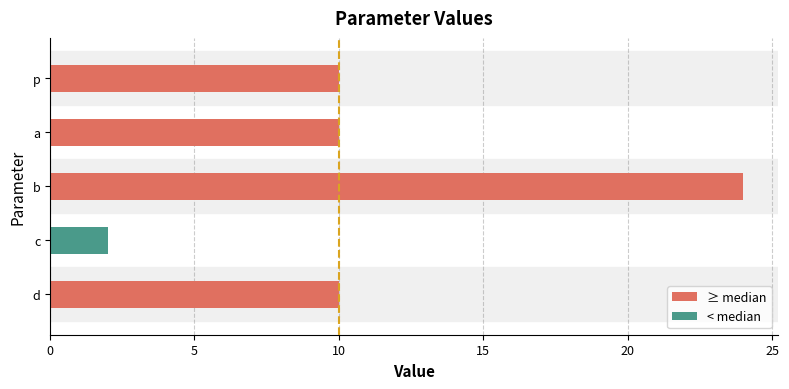

What is the difference between the maximum and minimum values?

22